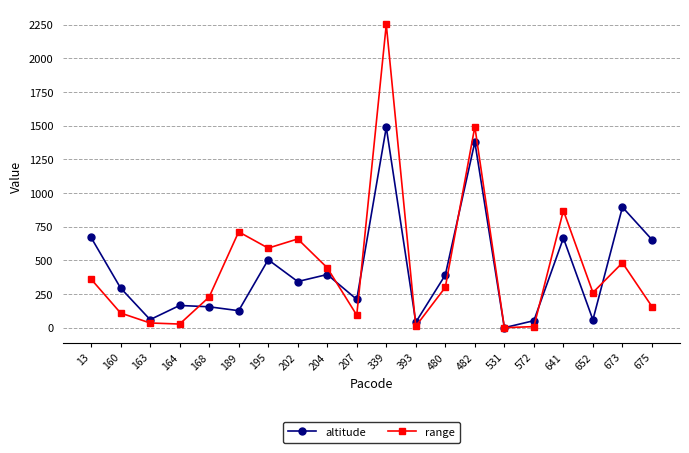

Which series has the largest range (max minus min)?

range